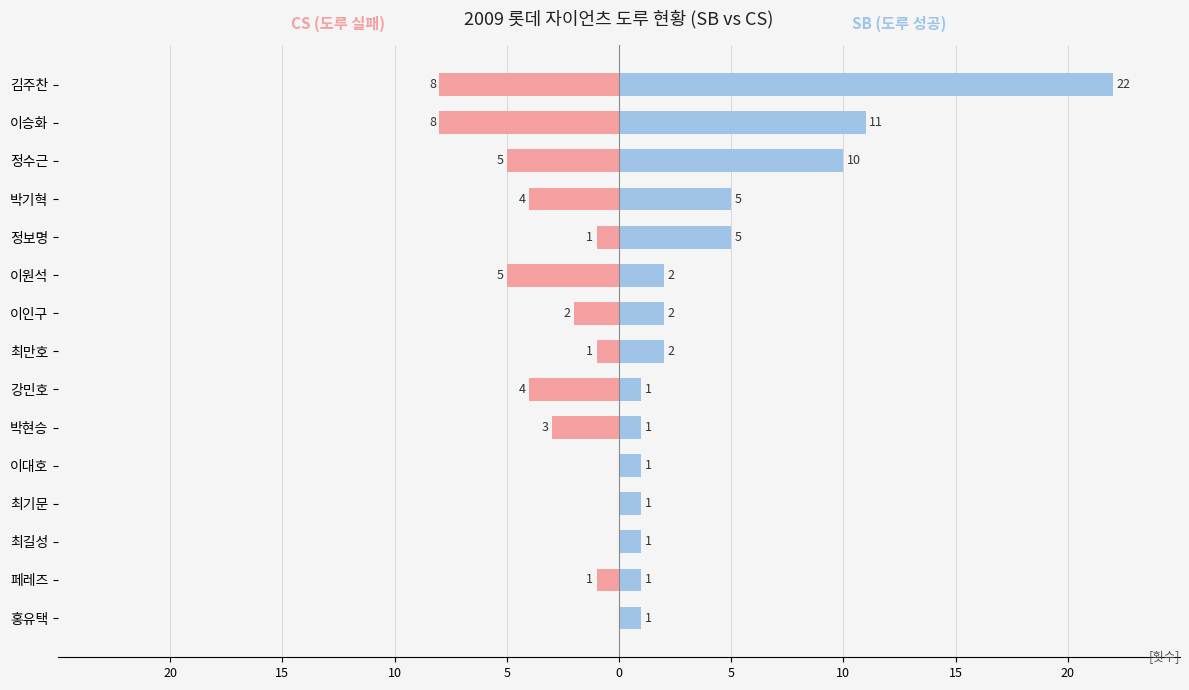

What is the difference between the second highest and second lowest values in the SB (도루 성공) series?

10